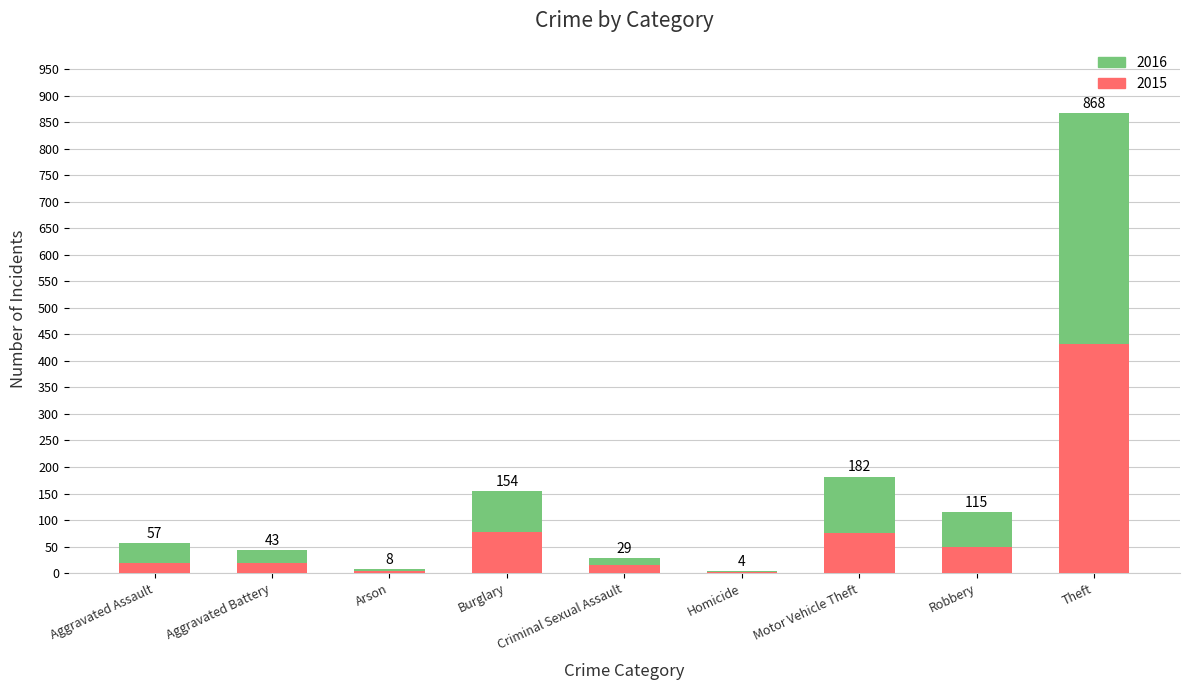

The 2015 series shows 31 at Aggravated Battery. True or false?

False